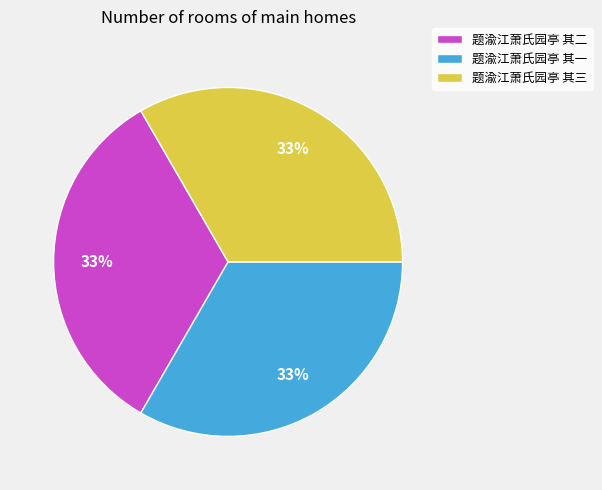

Count the number of slices in the pie.

3